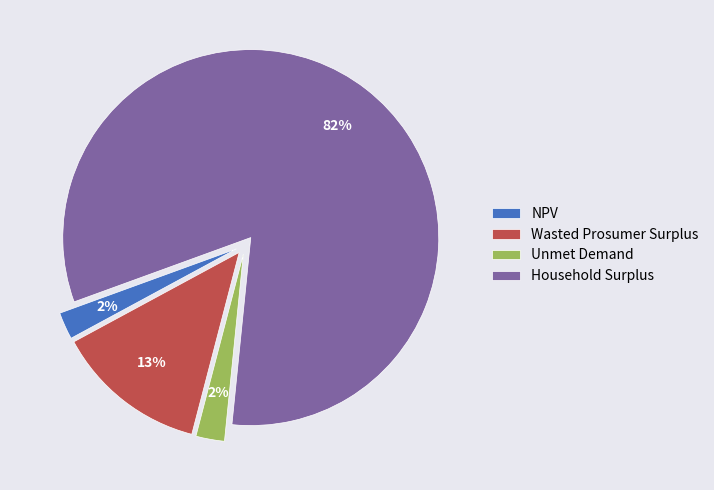

To the nearest percent, what is the average slice percentage?

25%